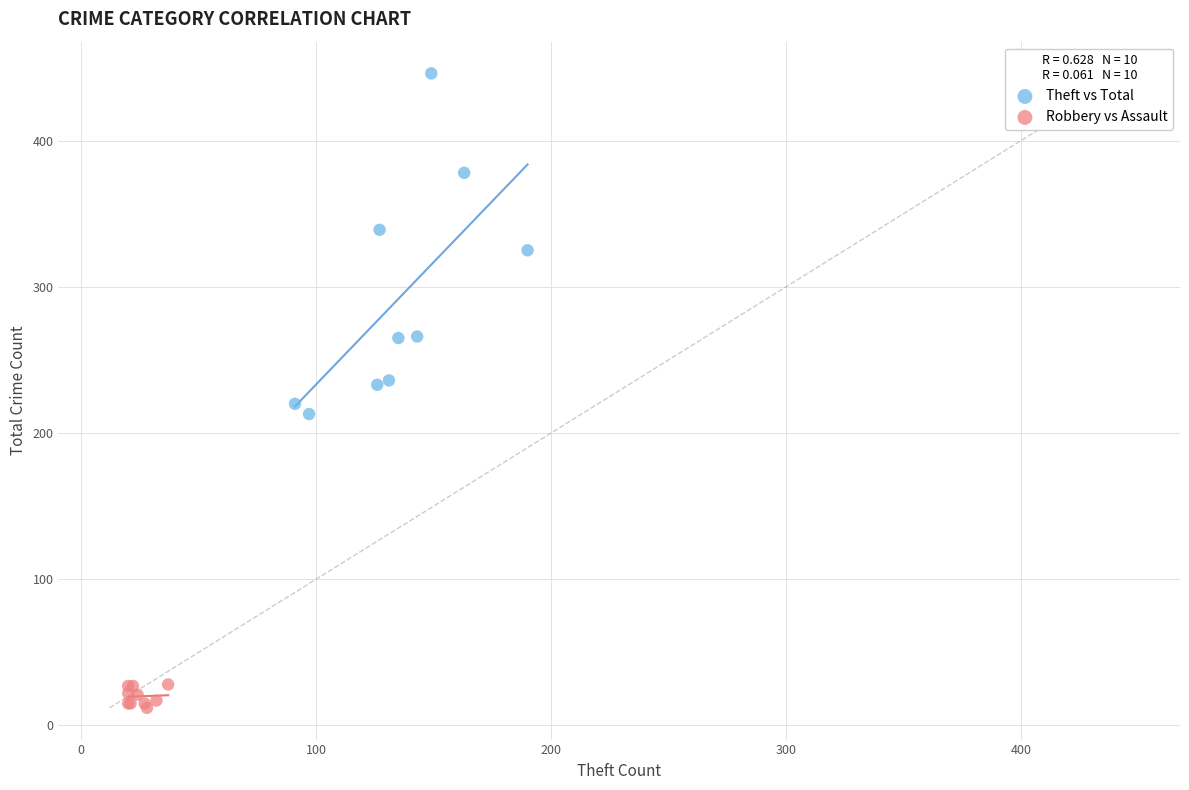

Which series has the largest Y range (max minus min)?

Theft vs Total